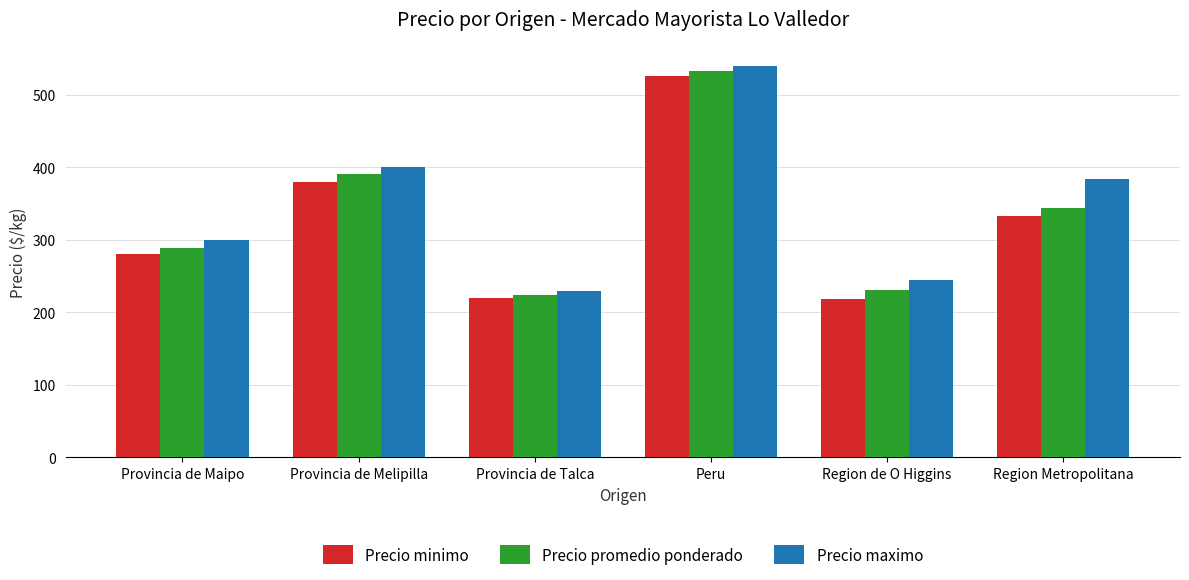

Between Region de O Higgins and Region Metropolitana, which series saw the biggest shift?

Precio maximo